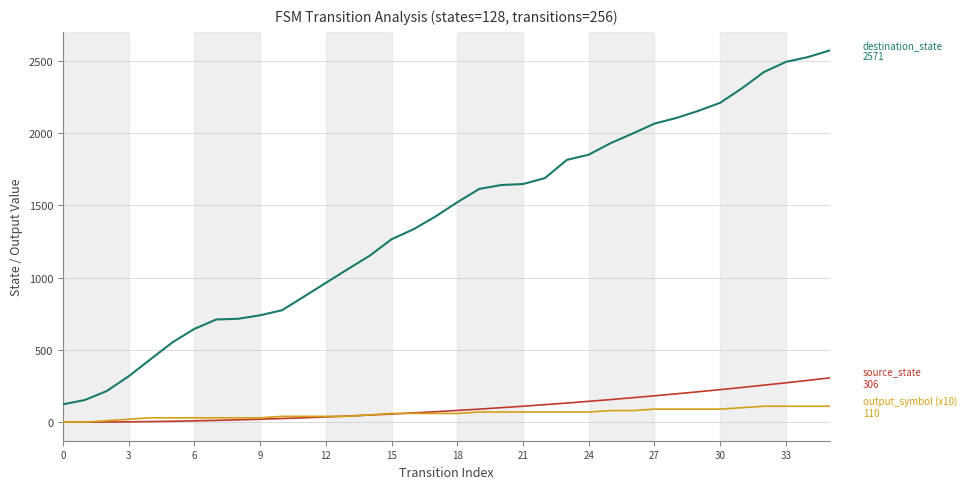

What is the greatest value displayed?

2571